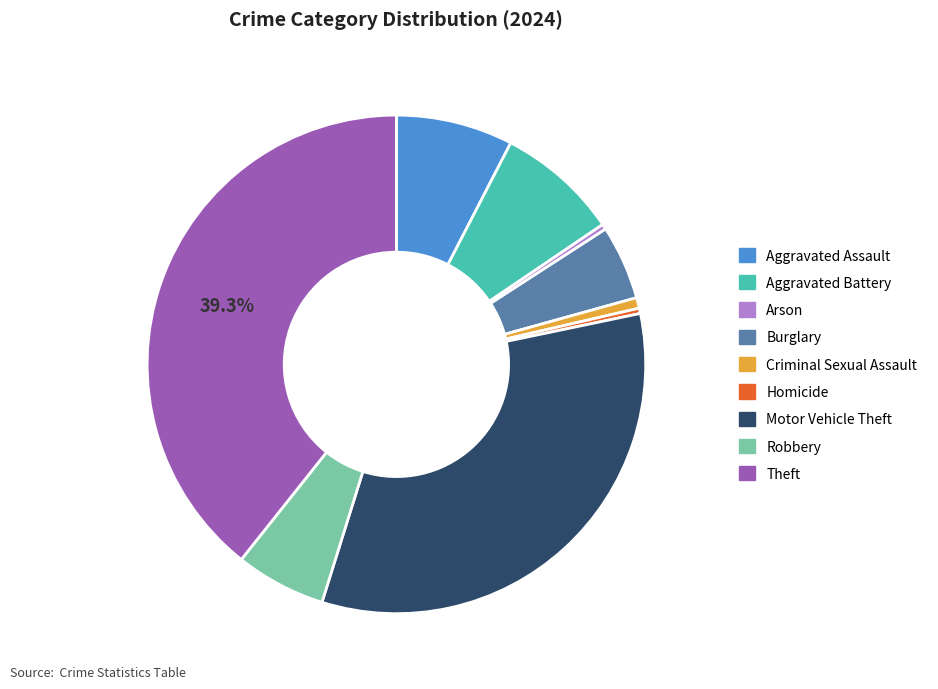

Is it true that Arson is 13% of the pie?

False